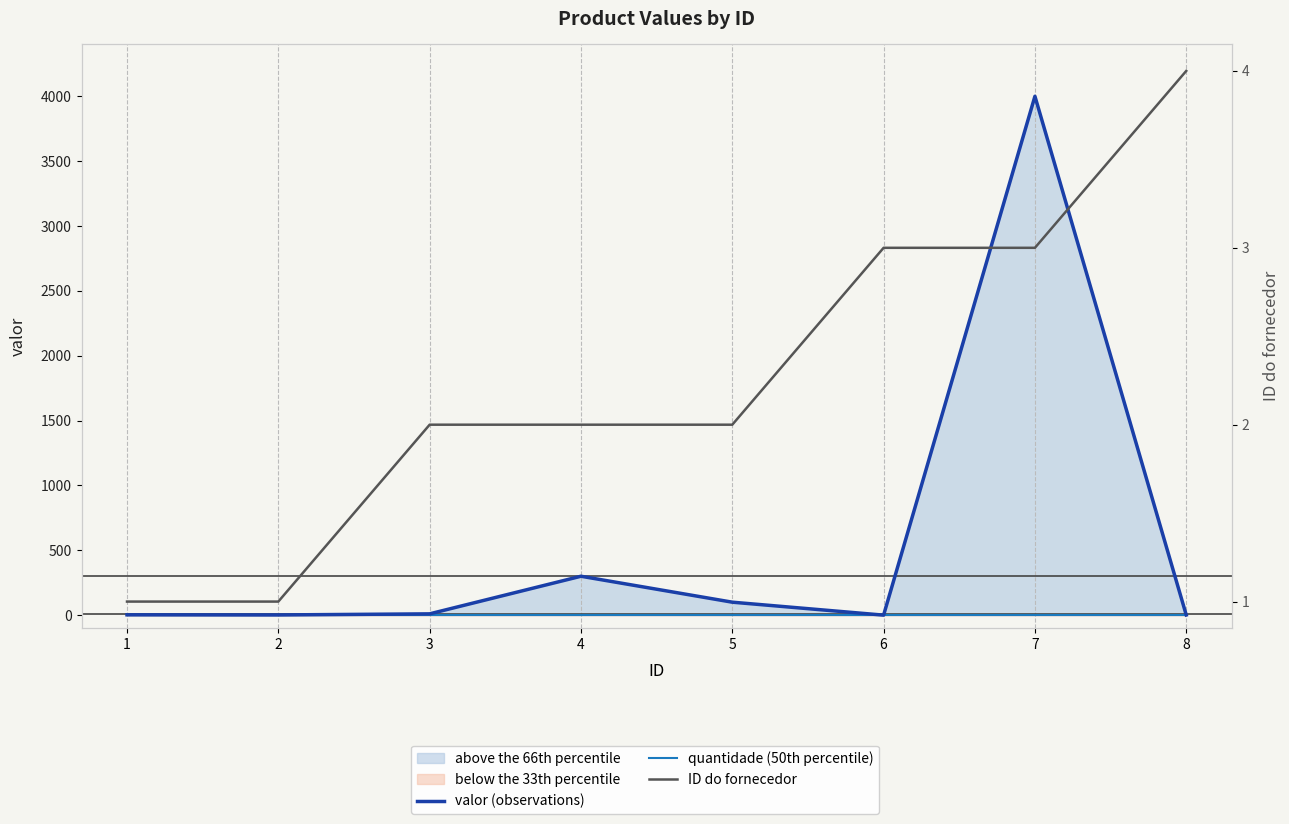

The value of ID do fornecedor at 8 is 4.0. True or false?

True